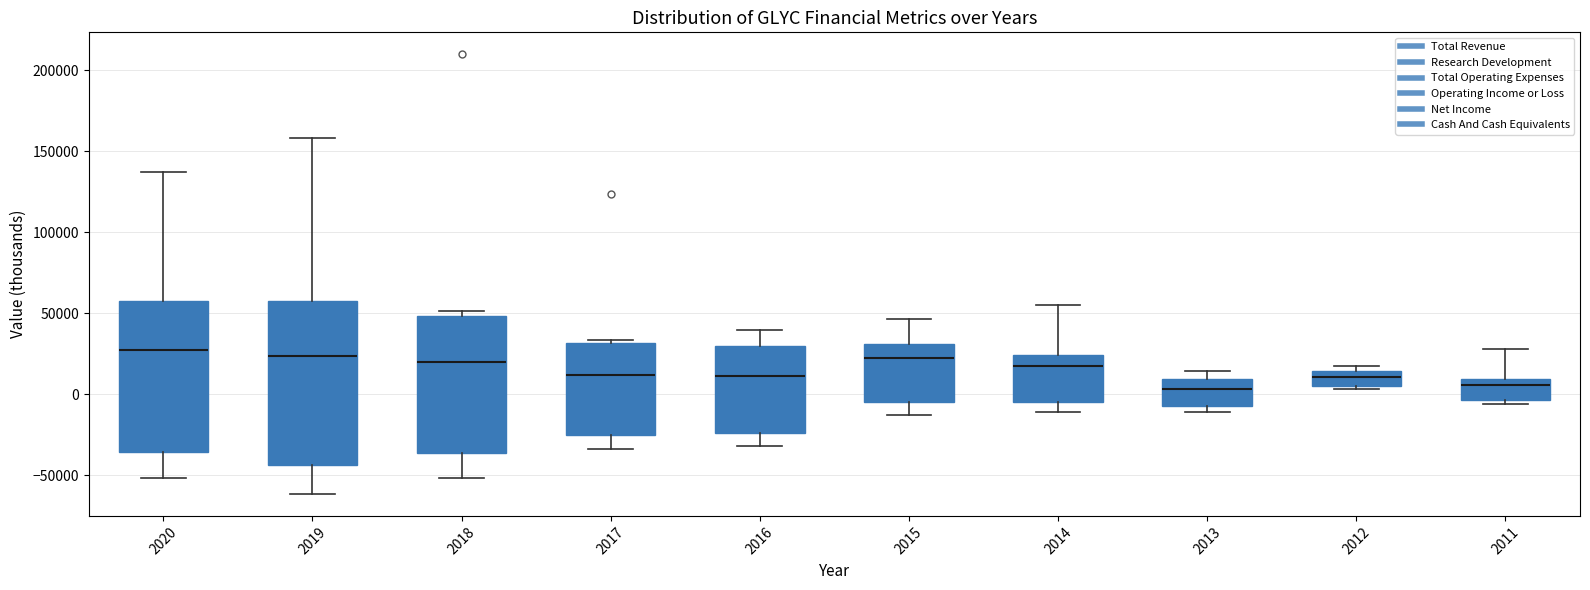

Where is the lower edge of the box at x = 2019 on the y-axis? The values are not printed on the chart, so give them approximately, as read against the axis.

-45000